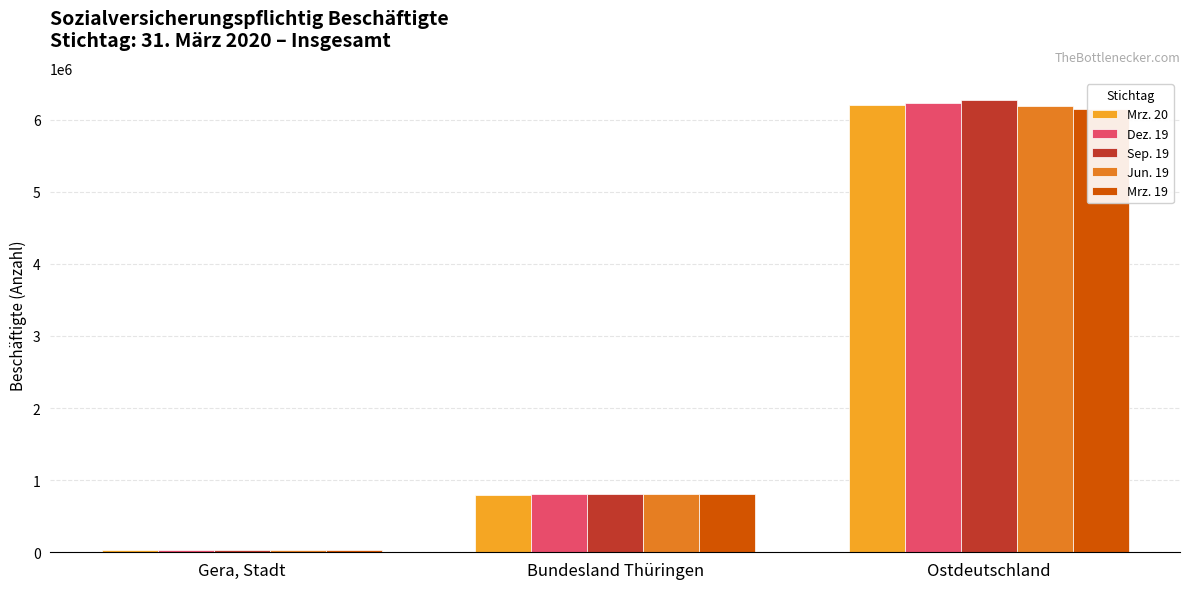

Reading left to right, what are all the values shown in this chart?

Mrz. 20: 36794	799606	6205288
Dez. 19: 36914	804186	6228885
Sep. 19: 37152	813199	6266099
Jun. 19: 36721	804770	6182255
Mrz. 19: 36647	803424	6146594